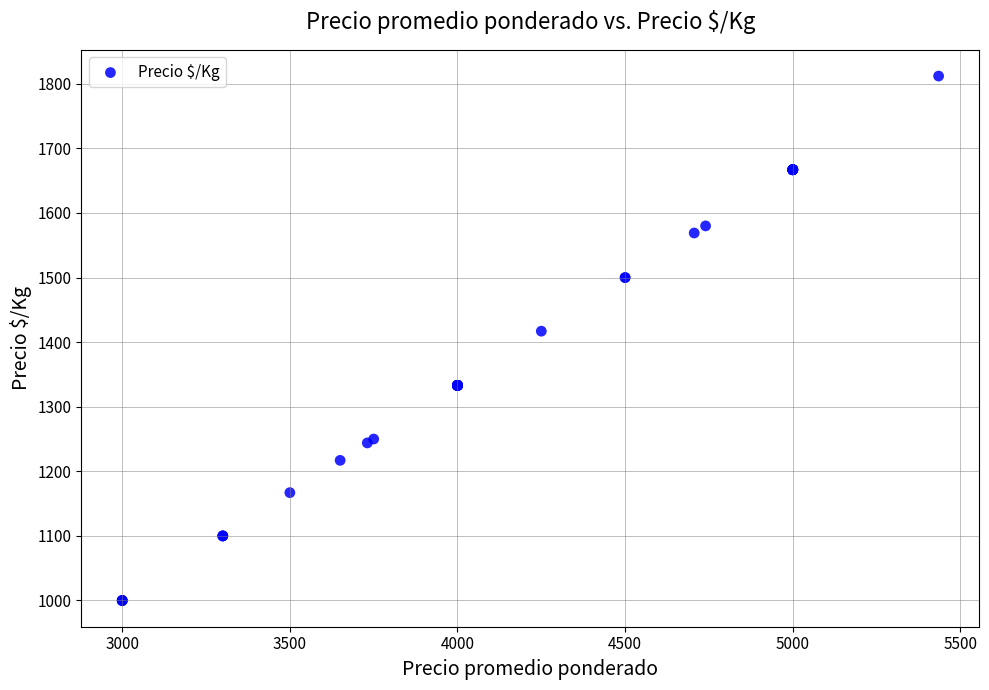

What Y value in the scatter plot is closest to 1406?

1417